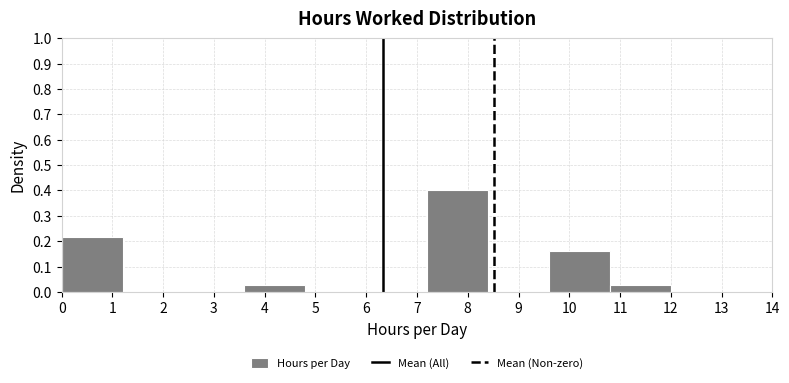

Reading left to right, transcribe this chart: for each bar, give the range it covers on the x-axis and its height. The values are not printed on the chart, so give them approximately, as read against the axis.

0.0 to 1.2: 0.22
1.2 to 2.4: 0
2.4 to 3.6: 0
3.6 to 4.8: 0.03
4.8 to 6.0: 0
6.0 to 7.2: 0
7.2 to 8.4: 0.40
8.4 to 9.6: 0
9.6 to 10.8: 0.16
10.8 to 12.0: 0.03